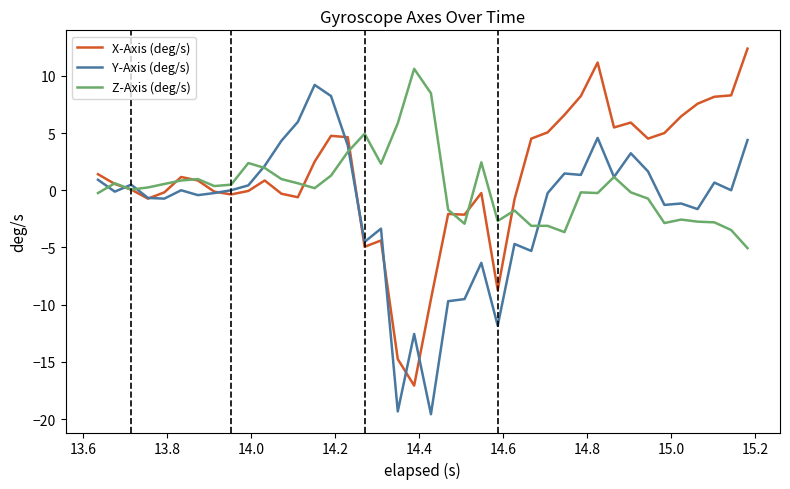

What is the smallest value displayed?

-19.6